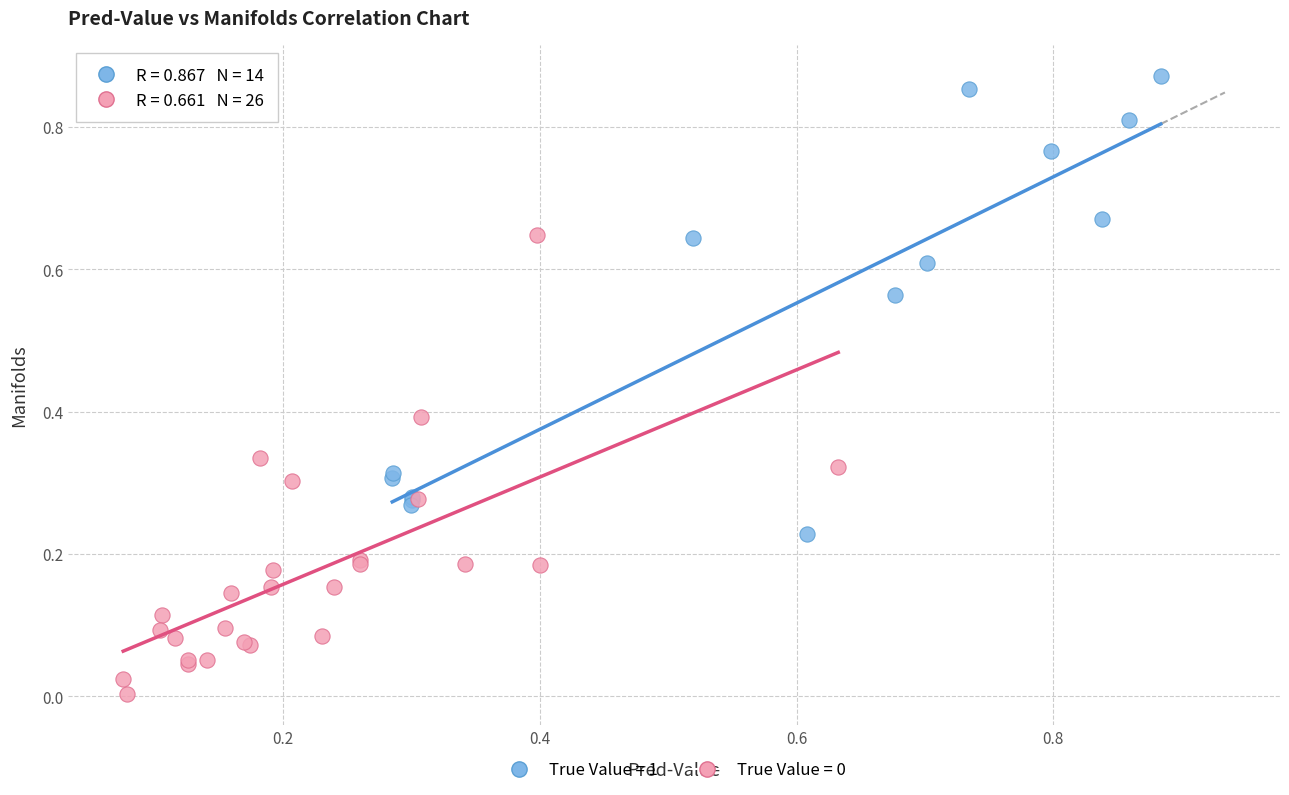

Which series reaches the maximum Y coordinate?

True Value = 1